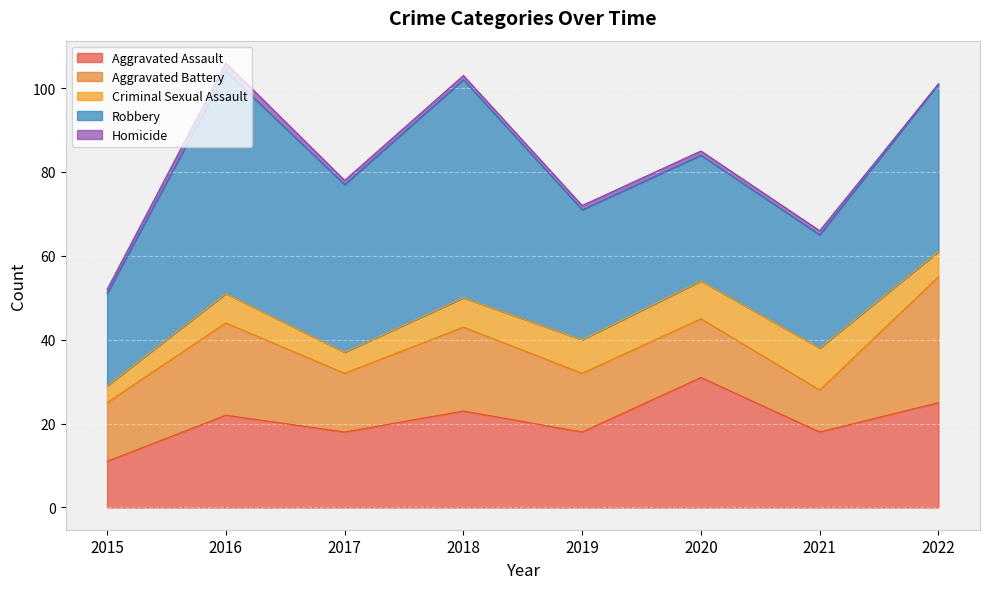

The value of Criminal Sexual Assault at 2015 is 2. True or false?

False